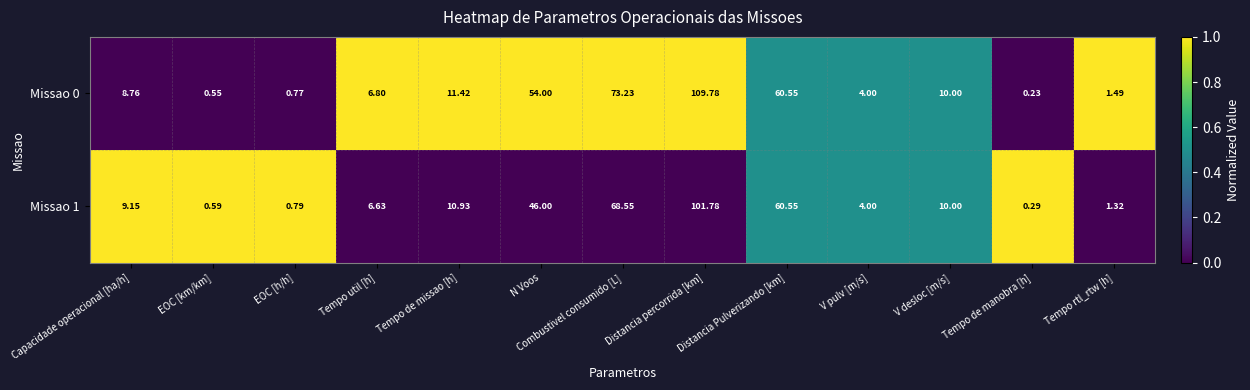

At which category is the sum across all series the highest?

Distancia percorrida [km]